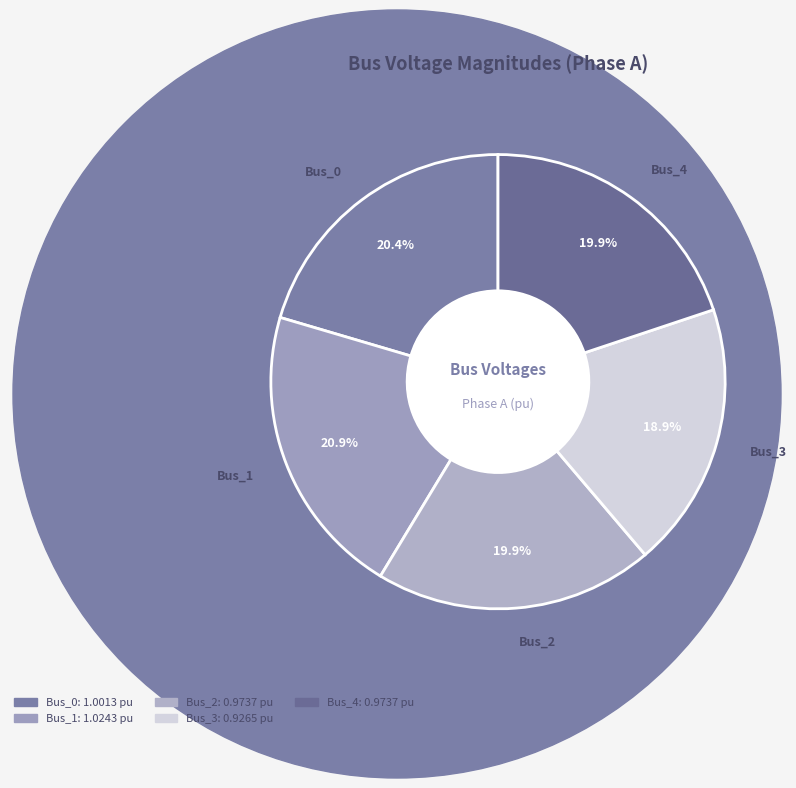

To the nearest percent, what percentage of the pie is Bus_3?

19%